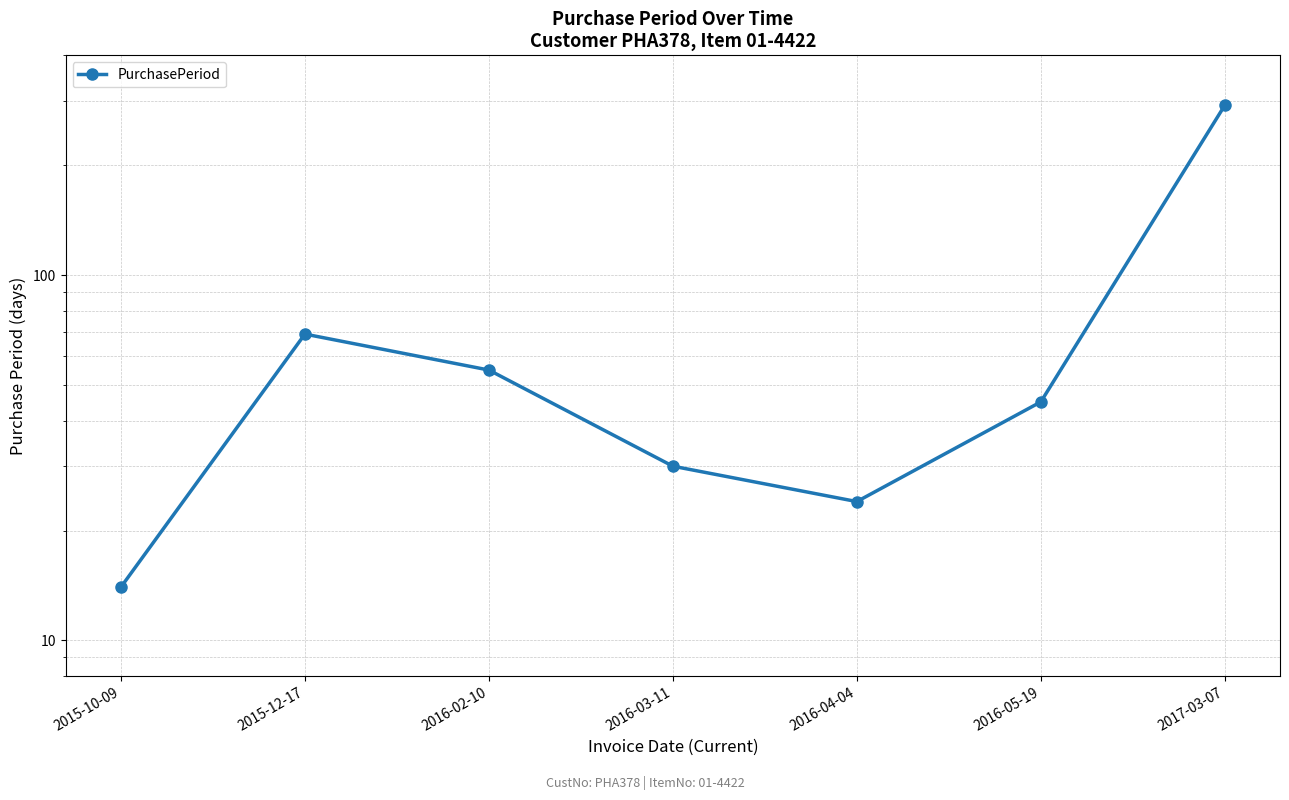

Count the number of data series in this chart.

1